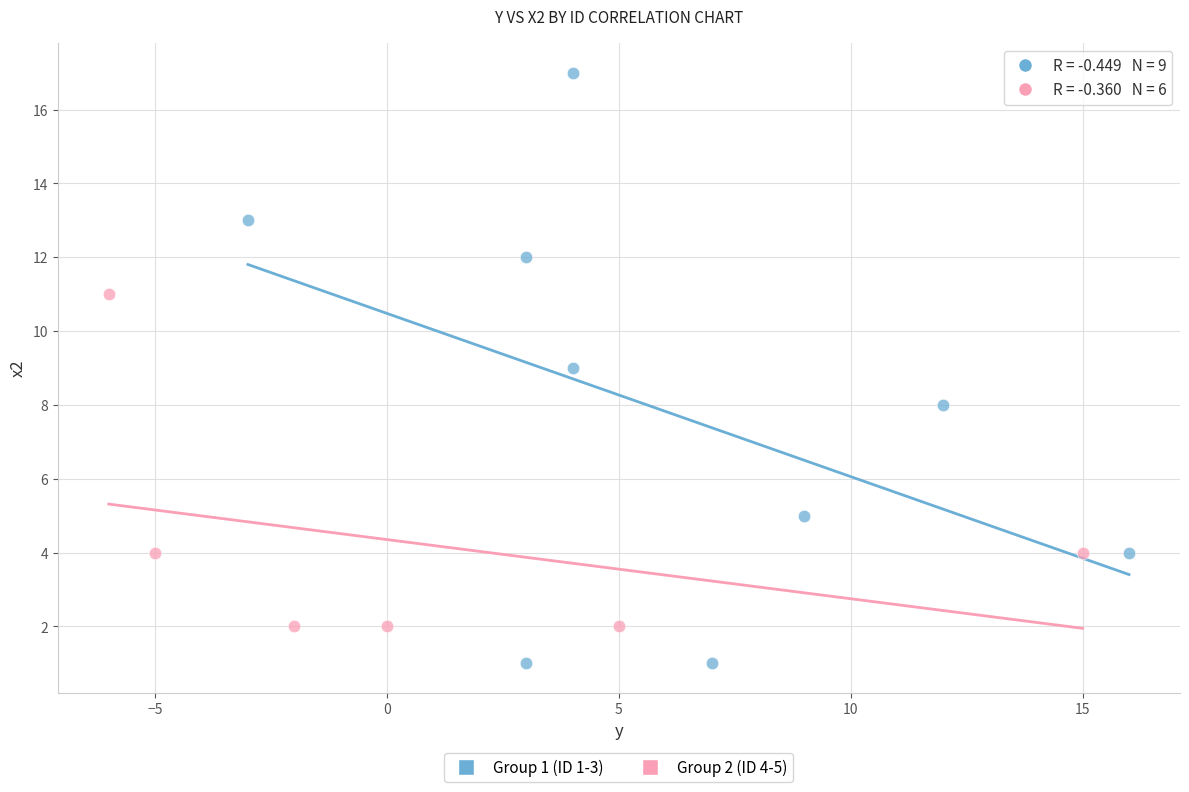

Which series has the largest Y range (max minus min)?

Group 1 (ID 1-3)